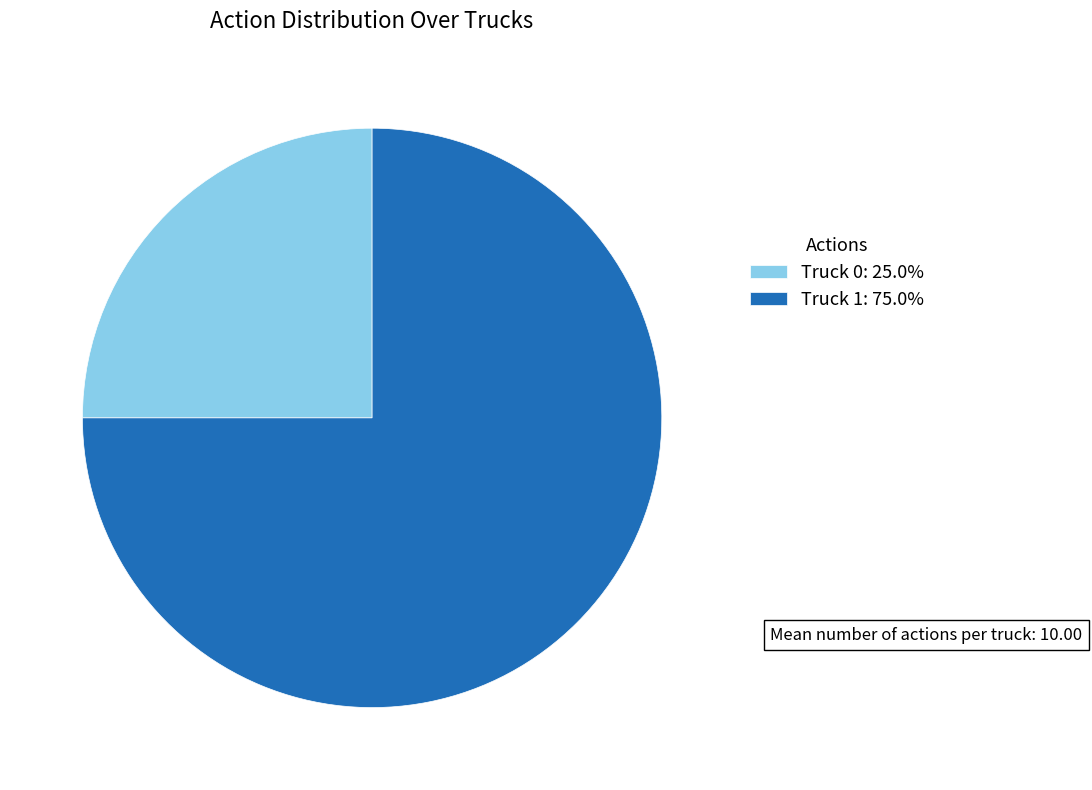

Combined, do Truck 1: 75.0% and Truck 0: 25.0% account for over 50%?

Yes